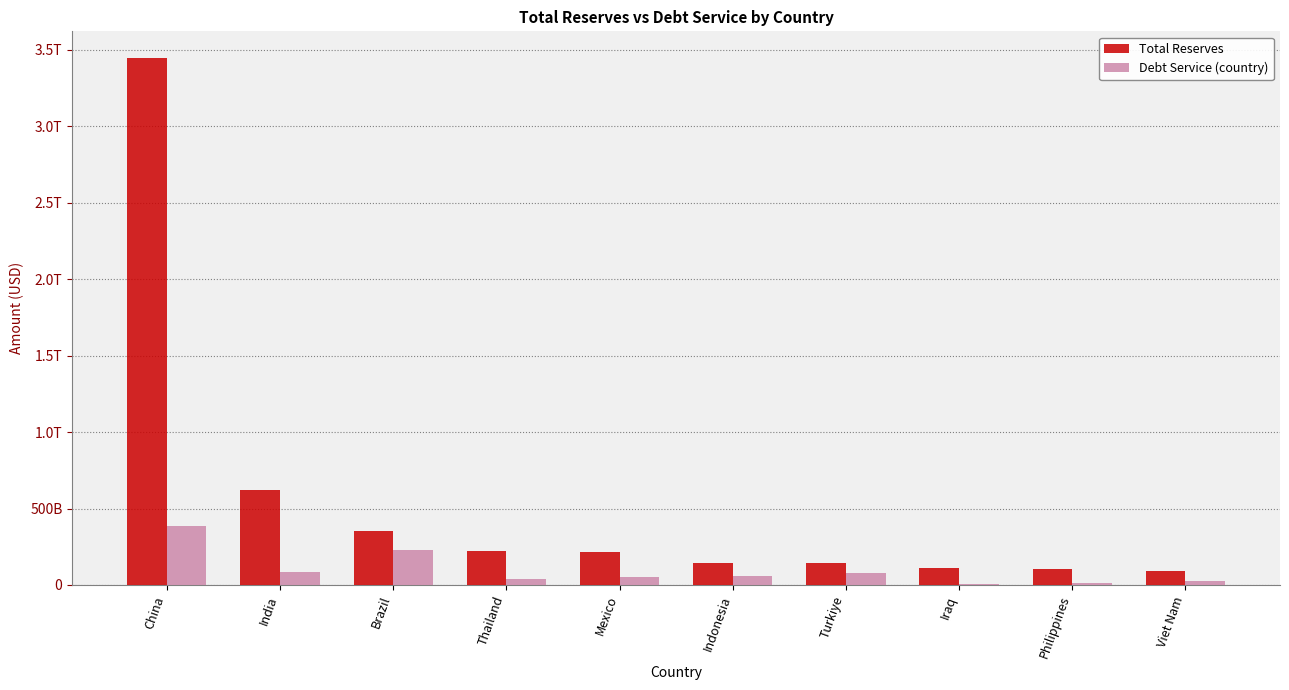

Does the chart contain stacked bars?

No